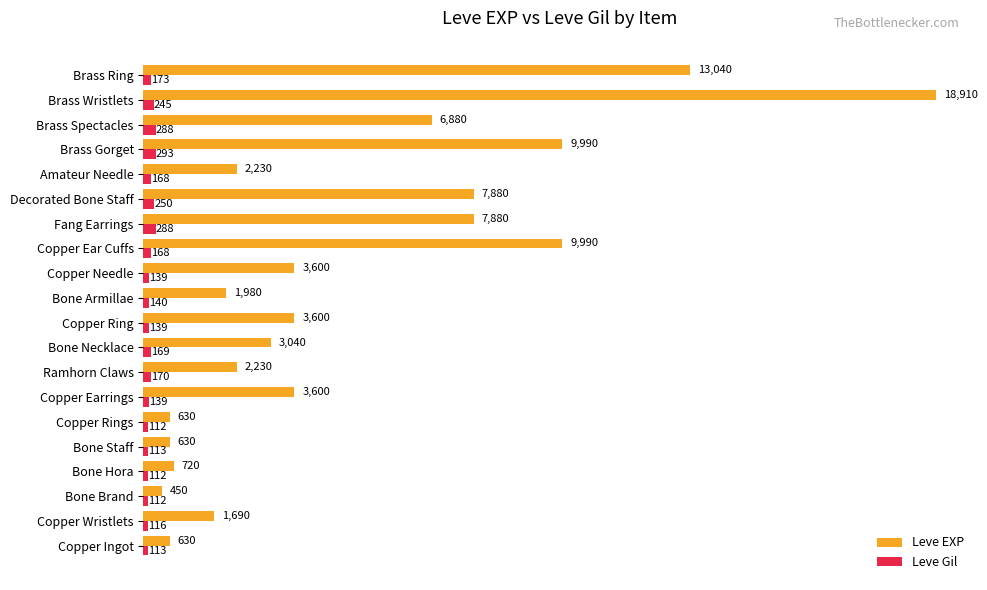

What is the total value across all series at Copper Ingot?

743